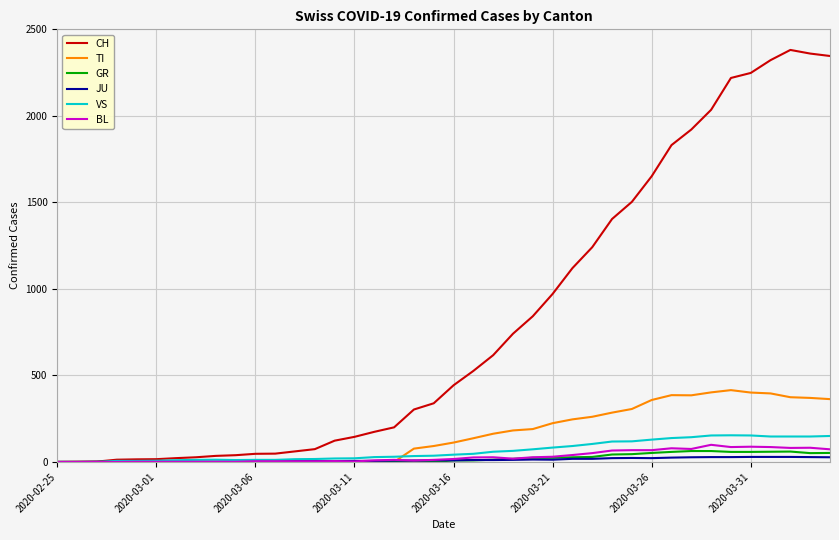

What is the sum of all BL values?

1259